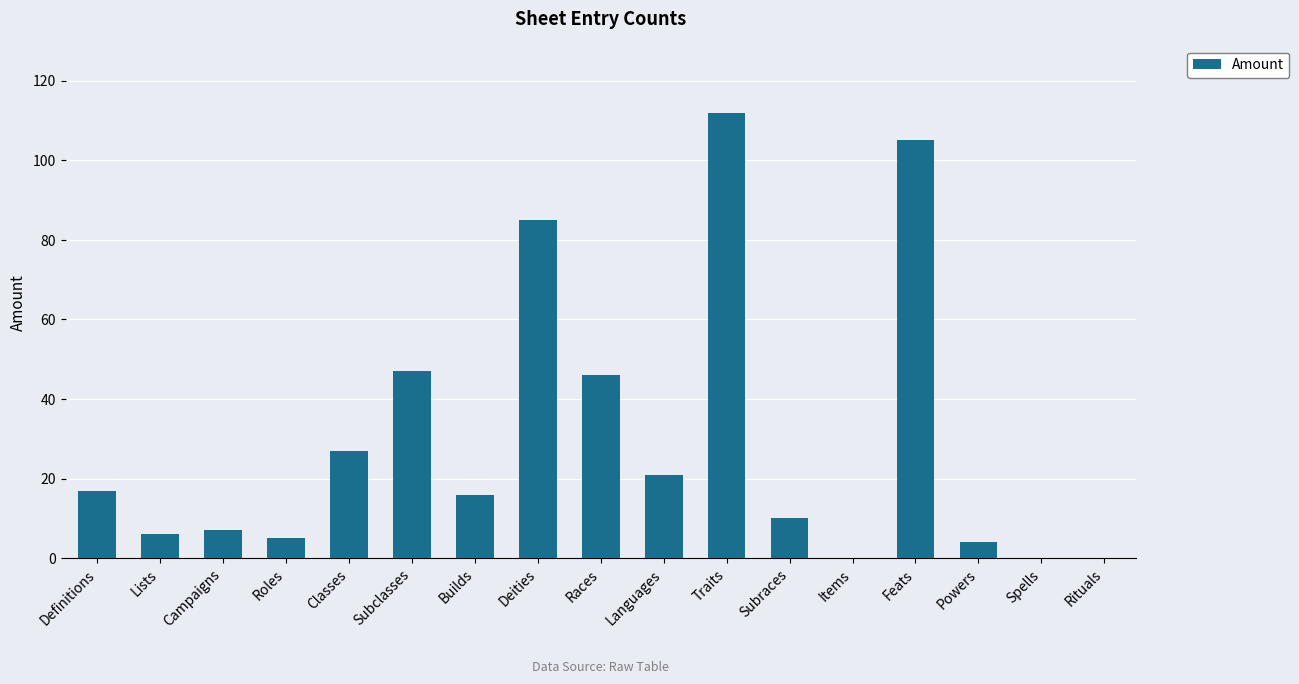

What is the maximum value shown in the chart?

112